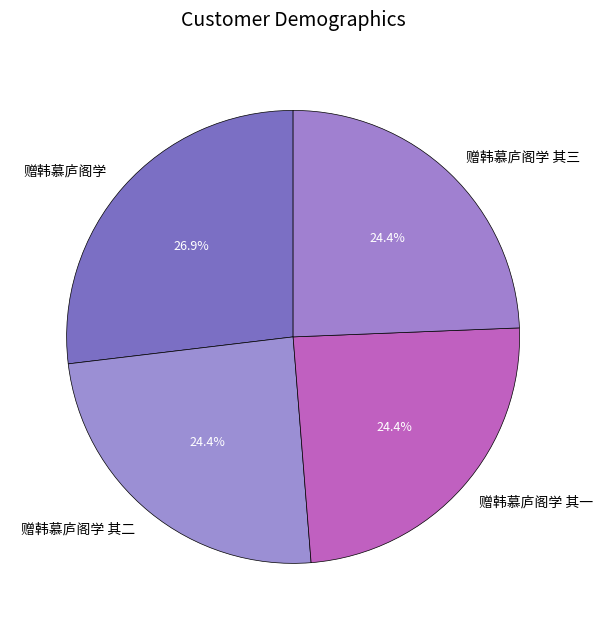

True or false: 赠韩慕庐阁学 其二 accounts for 34% of the total.

False